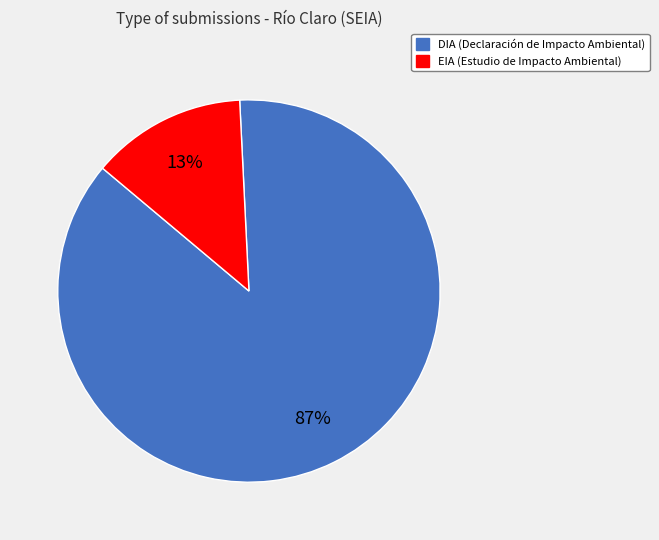

Is there any slice that represents more than half of the pie?

Yes